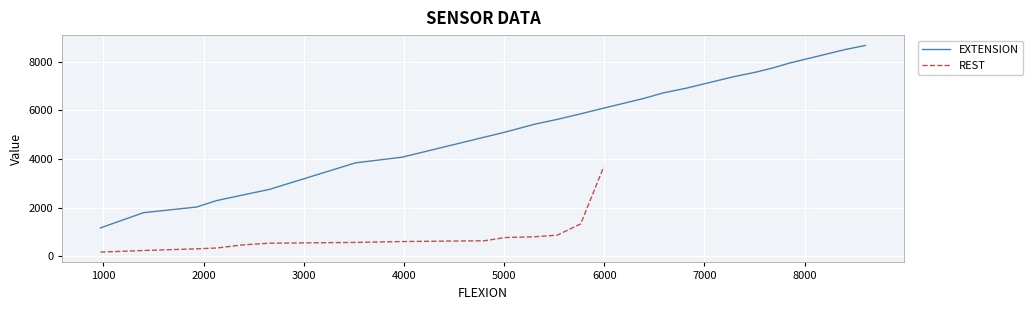

What is the minimum value for EXTENSION?

1171